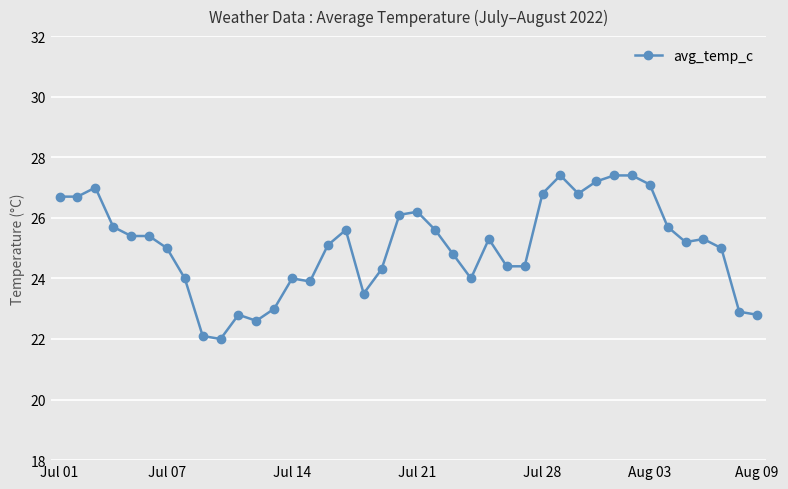

What is the greatest value displayed?

27.4